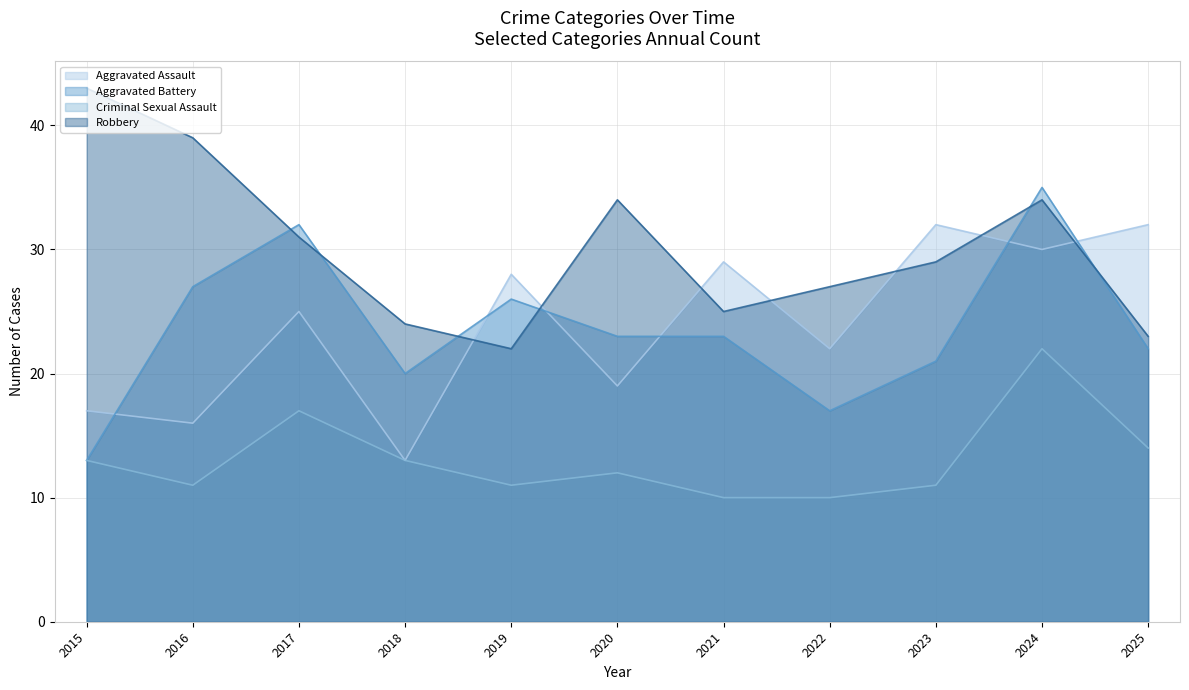

What is the difference between the highest and lowest values at 2015?

30